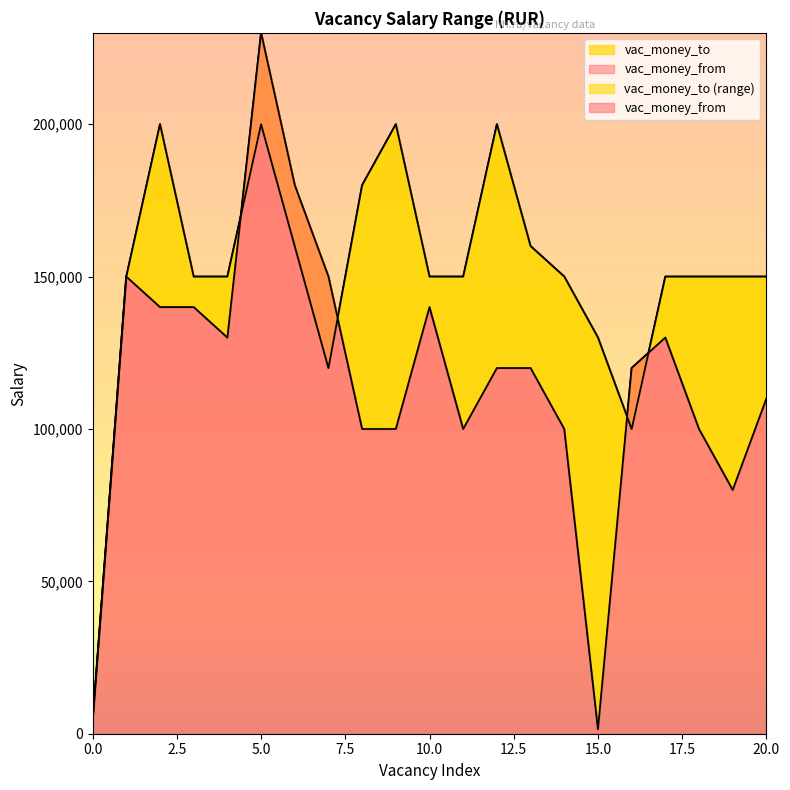

What is the total value across all series at 11?

250000